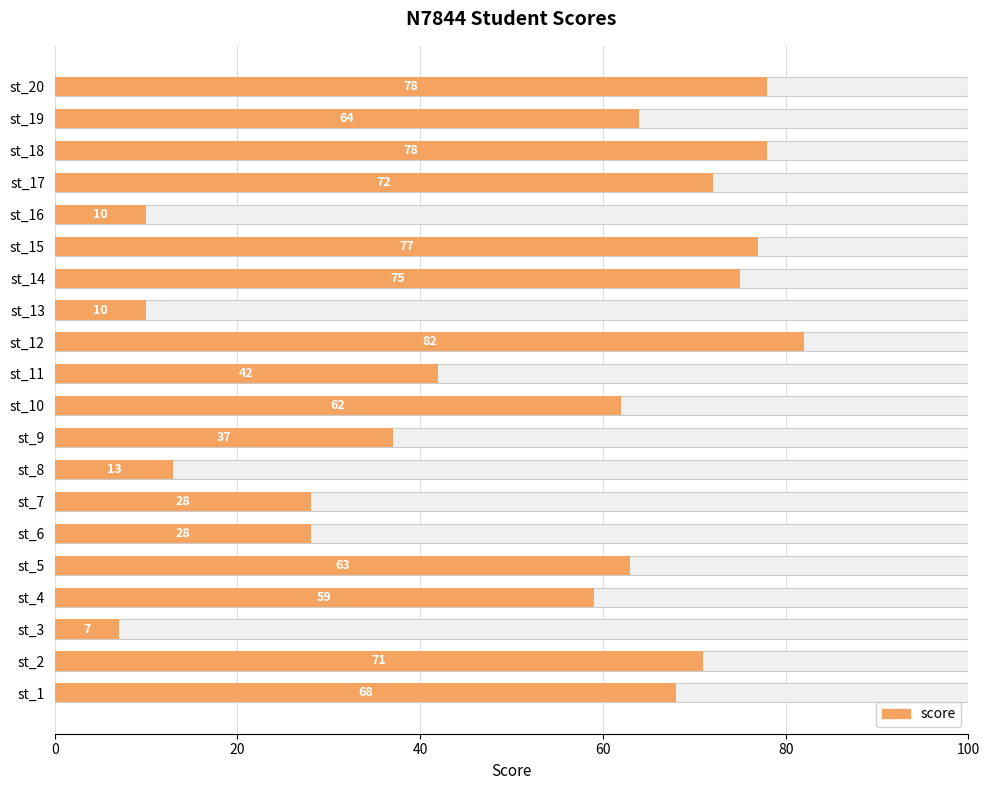

Is it true that the value at st_20 is 113?

False